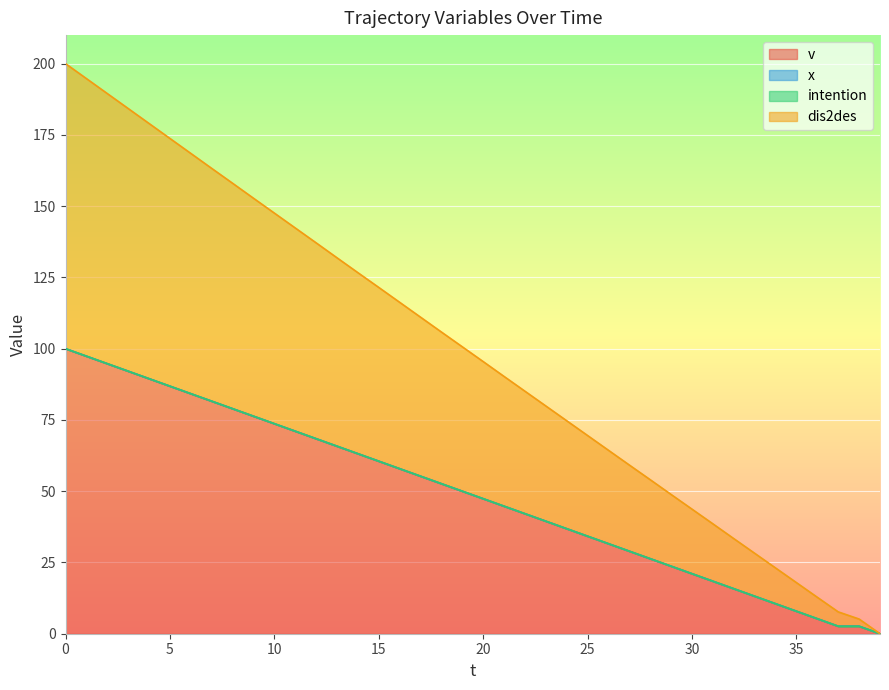

What is the maximum value shown in the chart?

200.0